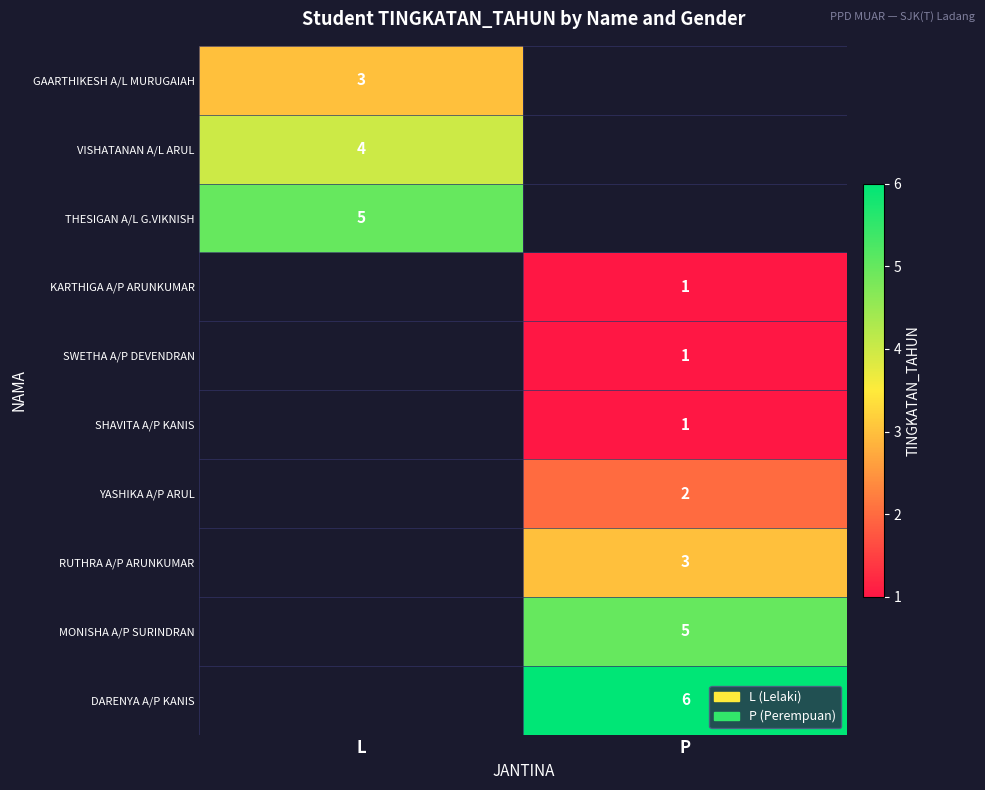

What is the greatest value displayed?

6